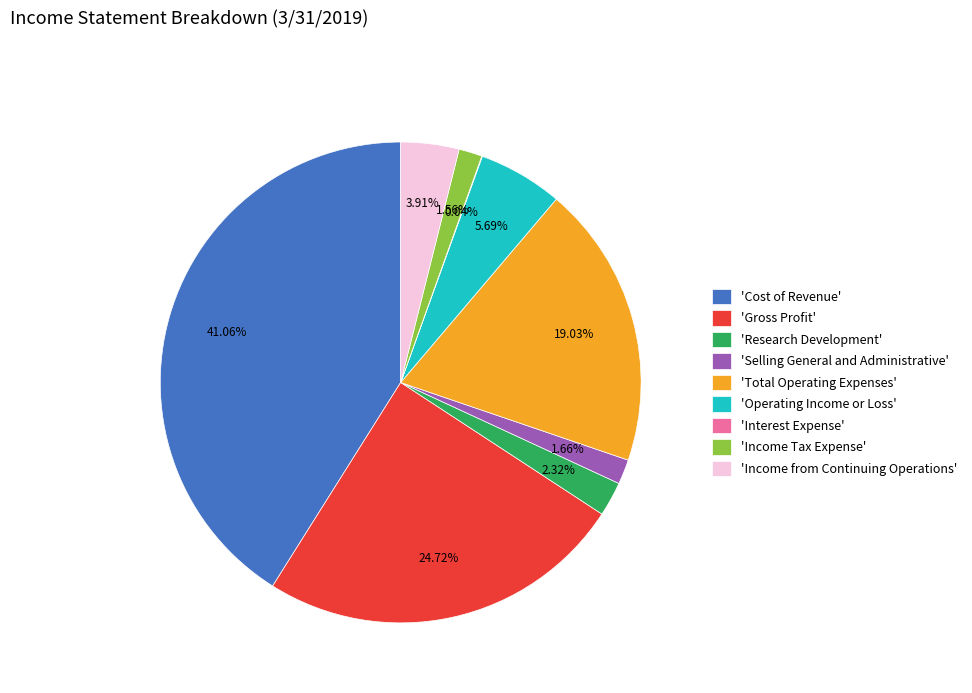

Does 'Operating Income or Loss' account for over 50% of the chart?

No